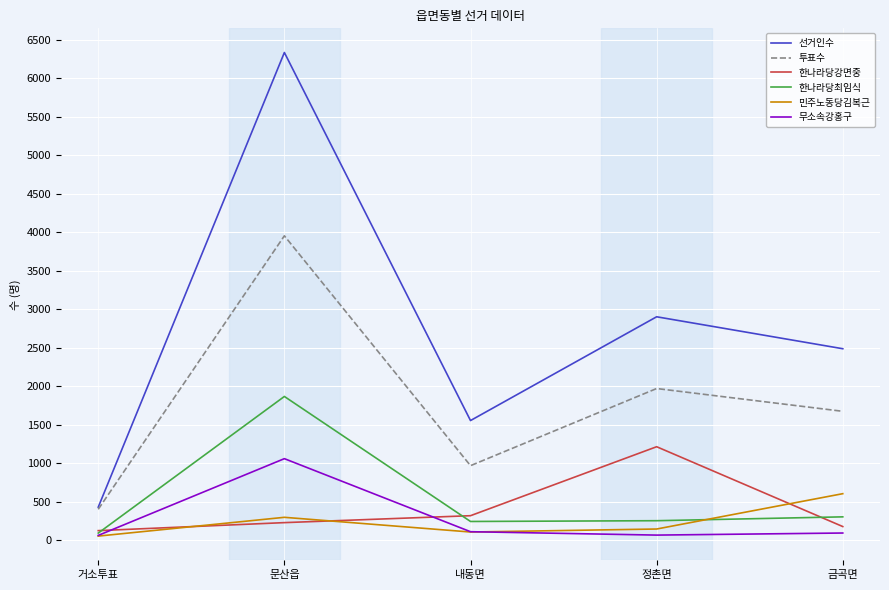

What position from the right is 금곡면?

1